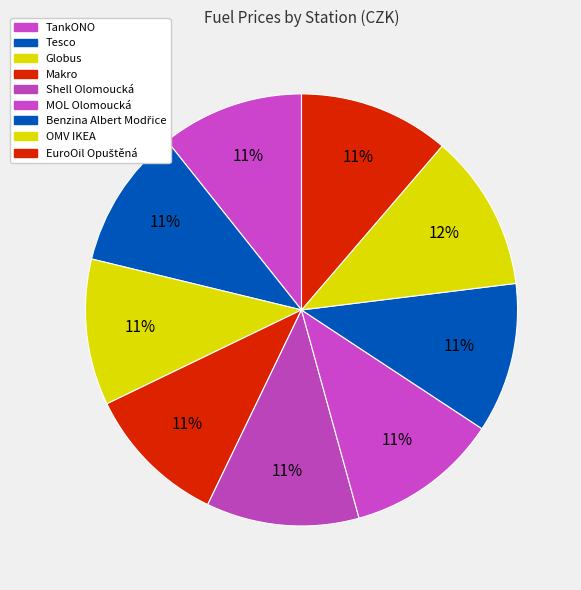

How many segments does this pie chart have?

9